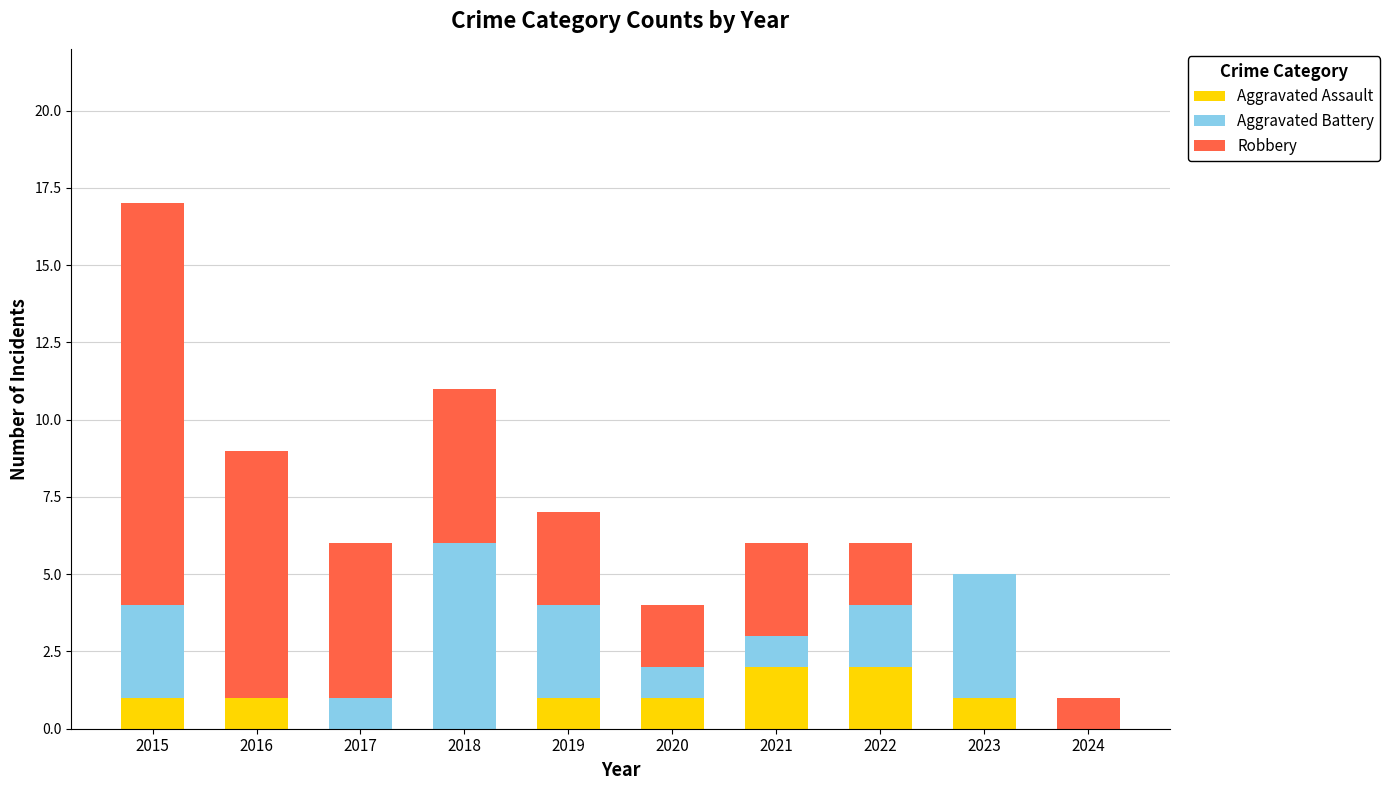

Reading left to right, list the values for the Aggravated Assault series.

2015=1	2016=1	2017=0	2018=0	2019=1	2020=1	2021=2	2022=2	2023=1	2024=0